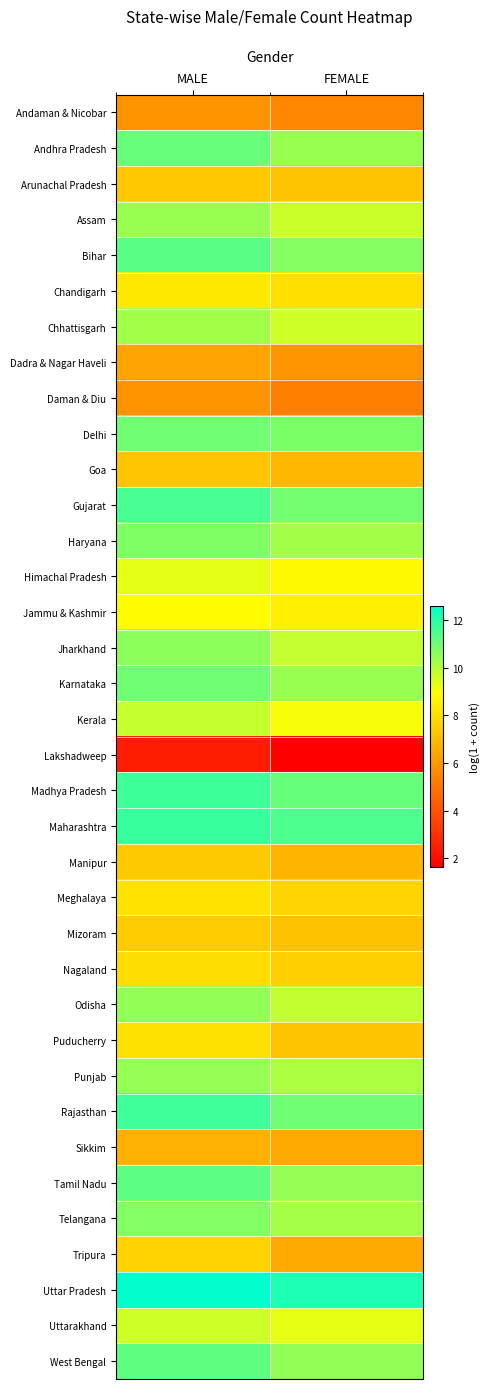

At how many categories does at least one series exceed 2?

2